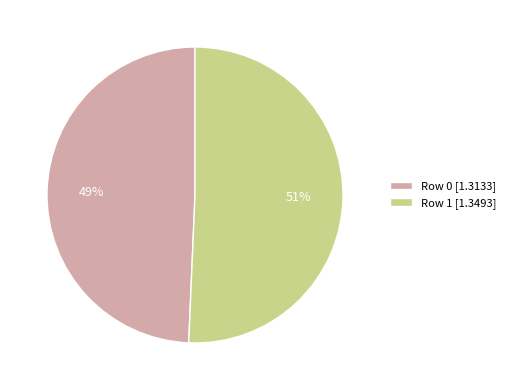

To the nearest percent, what percentage of the pie is Row 1?

51%